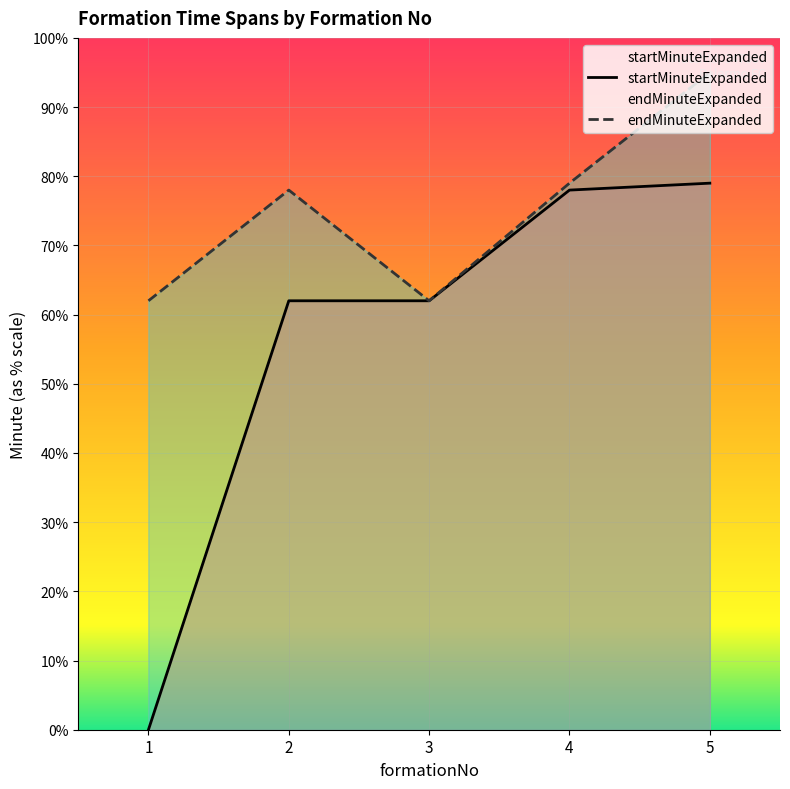

Which category has the lowest value in the endMinuteExpanded series?

1